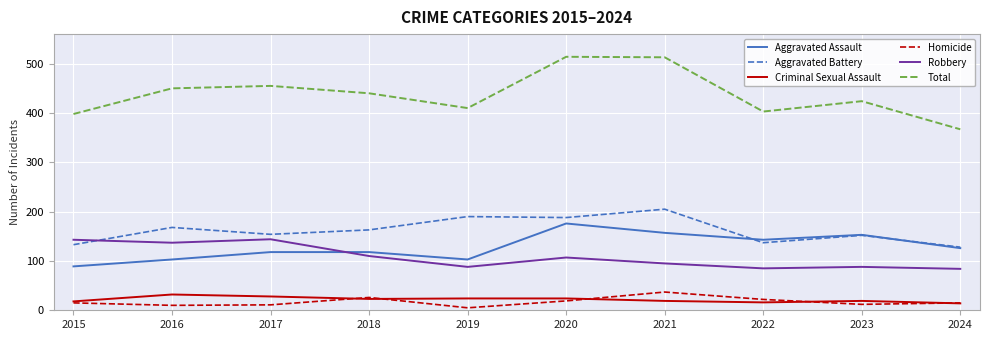

True or false: Criminal Sexual Assault and Aggravated Battery intersect in this chart.

False